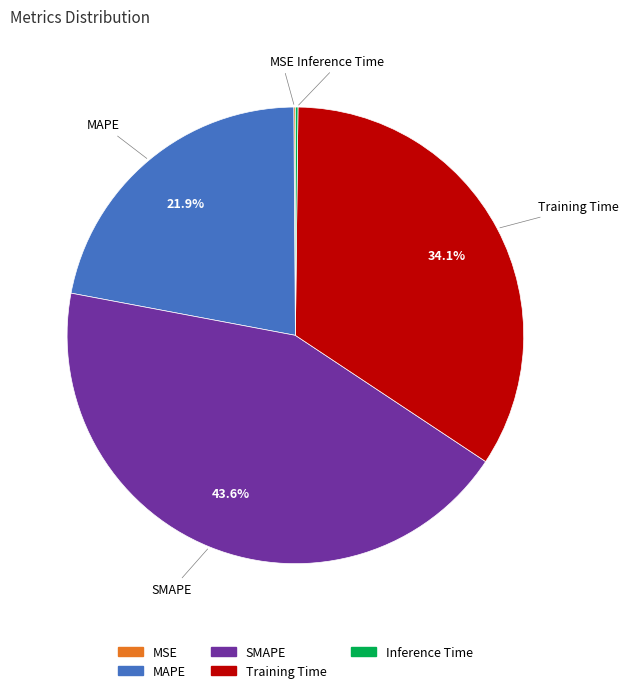

Which has a higher value, SMAPE or MAPE?

SMAPE